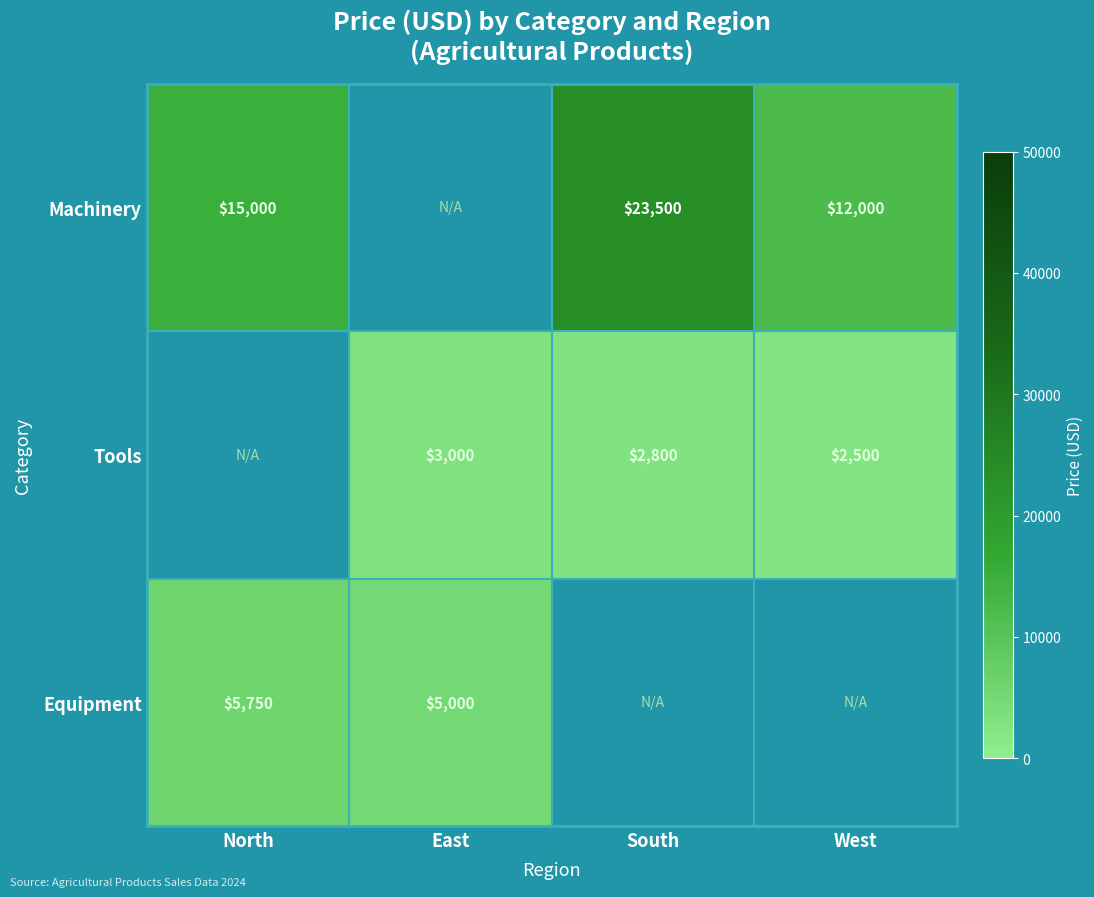

What is the maximum value shown in the chart?

23500.0